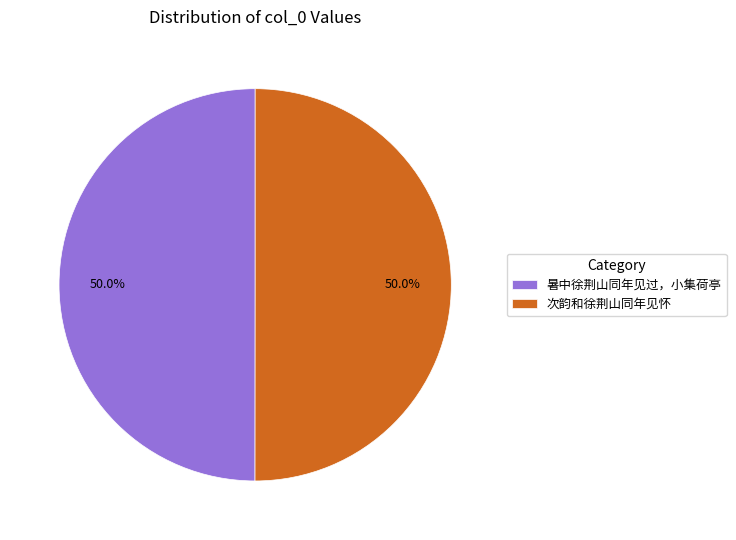

What is the total percentage of 次韵和徐荆山同年见怀 and 暑中徐荆山同年见过，小集荷亭?

100.0%